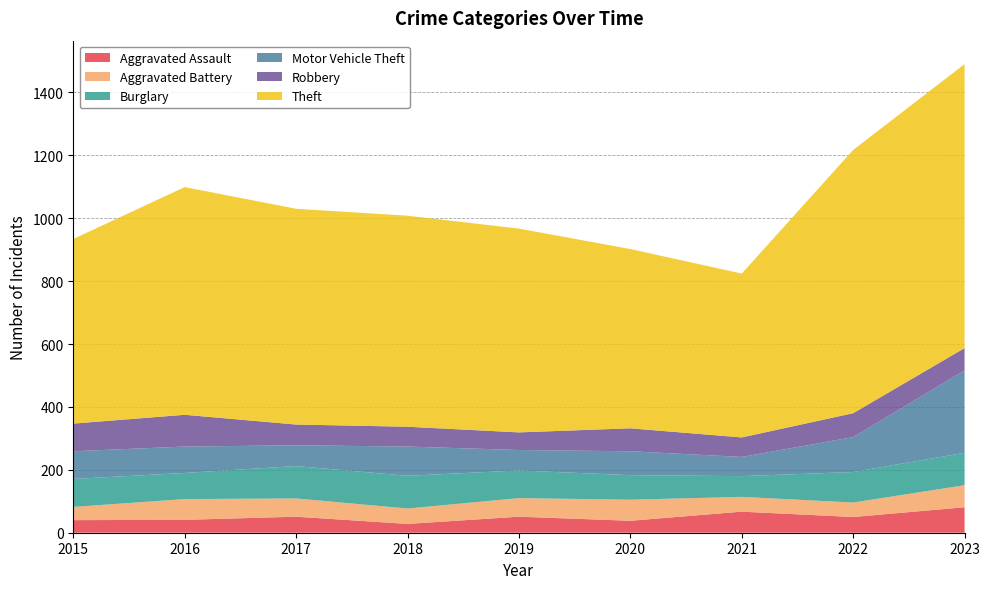

Reading right to left, extract all data points from this chart.

Aggravated Assault: 81	50	67	38	51	28	51	41	40
Aggravated Battery: 70	46	47	67	59	49	58	66	42
Burglary: 103	97	66	78	88	104	103	83	89
Motor Vehicle Theft: 262	111	61	76	65	93	66	84	88
Robbery: 71	76	62	73	56	63	66	101	88
Theft: 903	837	521	570	648	671	686	724	587